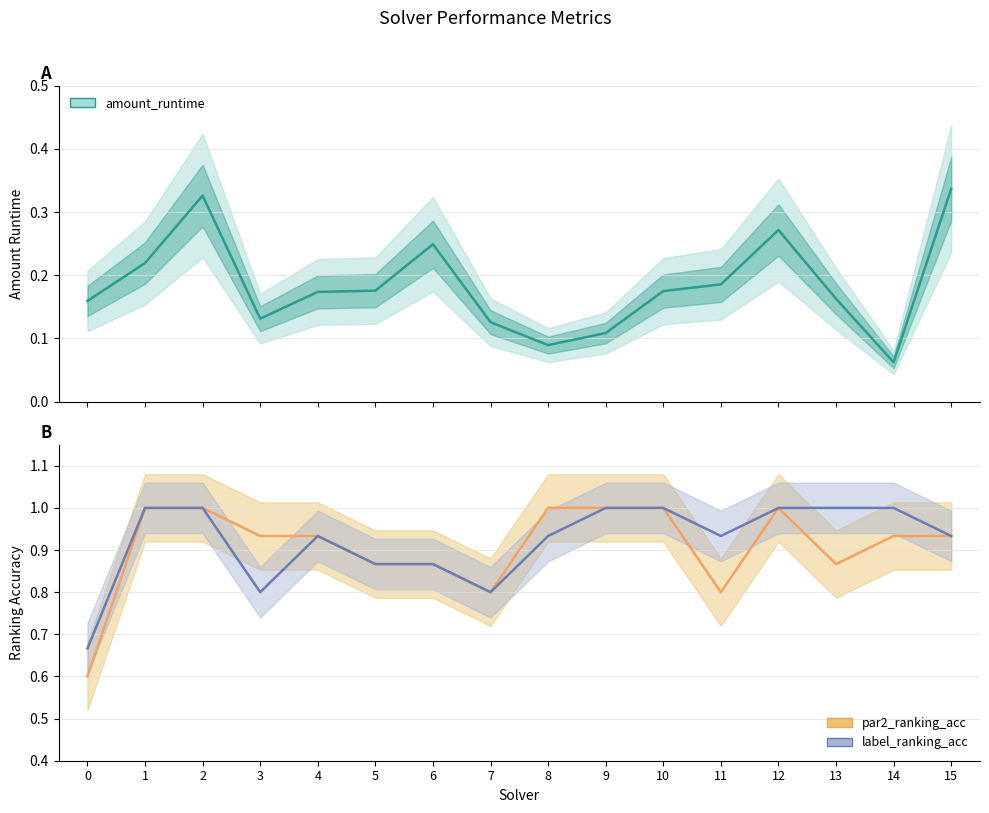

What is the value of the par2_ranking_acc point at the 5th from the left?

0.9